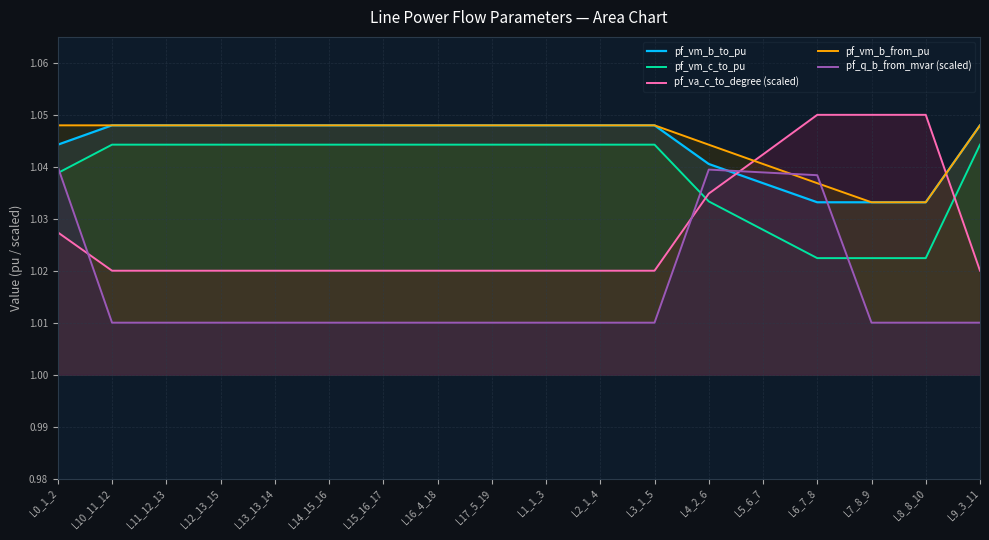

What is the label of the 17th point from the right?

L10_11_12